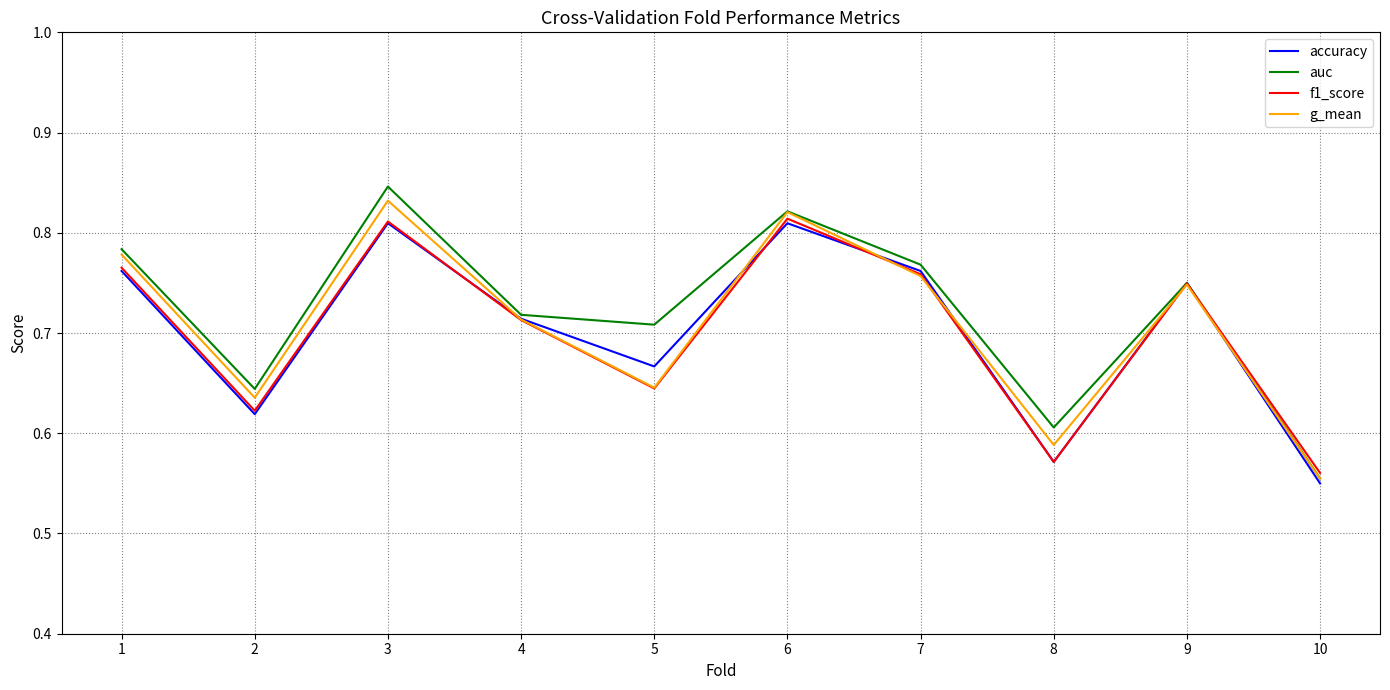

How many interior local valleys does the auc series have?

3